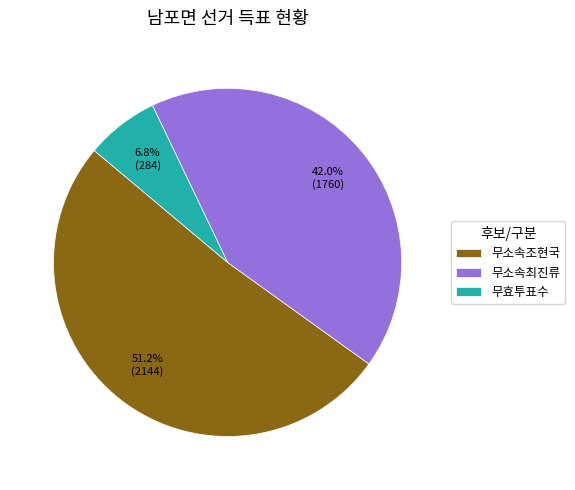

Is it true that 무소속조현국 is 58% of the pie?

False